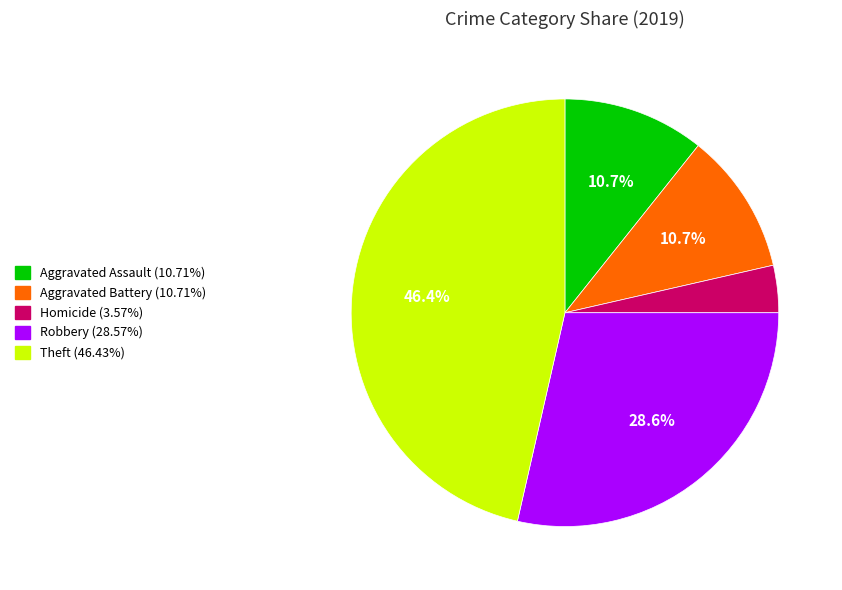

To the nearest percent, what is the average slice percentage?

20%